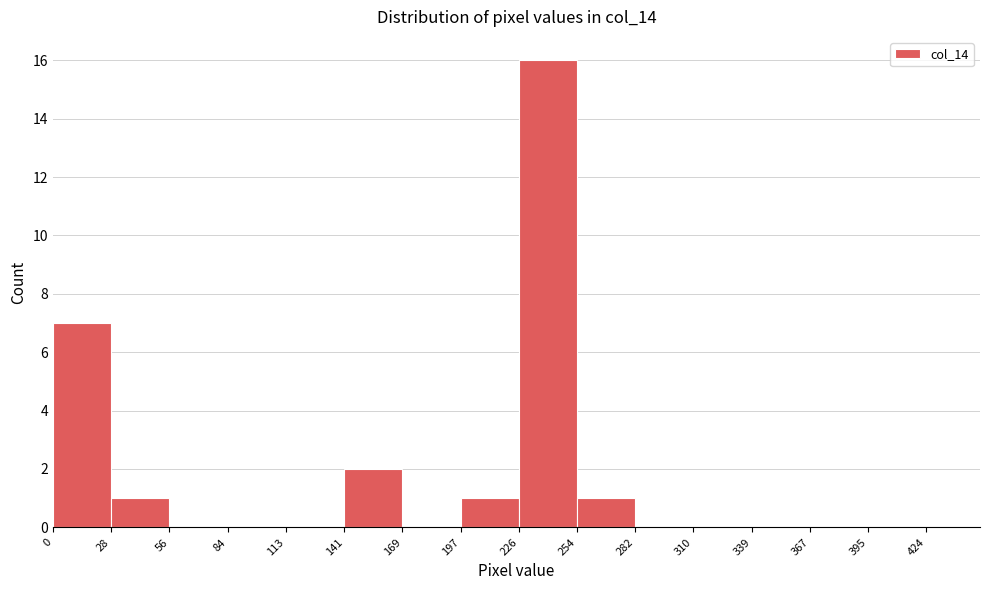

Reading left to right, list every bar in this chart as the range it spans on the x-axis followed by its height. The values are not printed on the chart, so give them approximately, as read against the axis.

0 to 28: 7
28 to 56: 1
56 to 84: 0
84 to 113: 0
113 to 141: 0
141 to 169: 2
169 to 197: 0
197 to 226: 1
226 to 254: 16
254 to 282: 1
282 to 310: 0
310 to 339: 0
339 to 367: 0
367 to 395: 0
395 to 424: 0